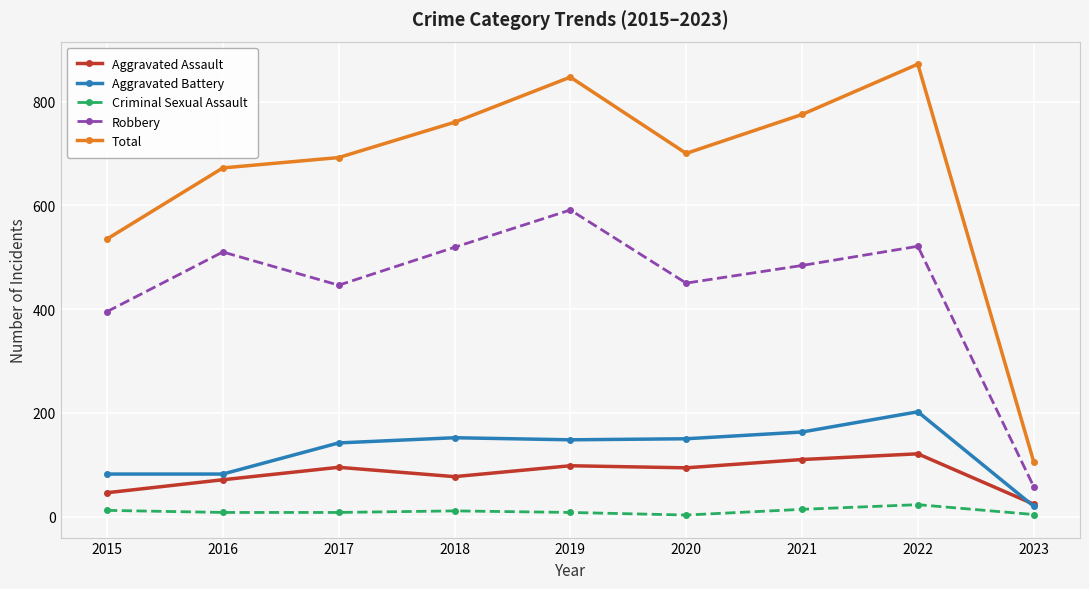

How many lines are shown in the chart?

5